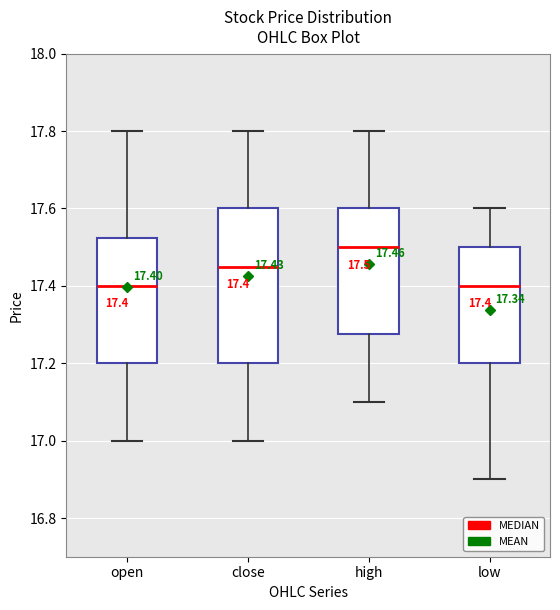

Which box is the tallest, from its lower edge to its upper edge?

close